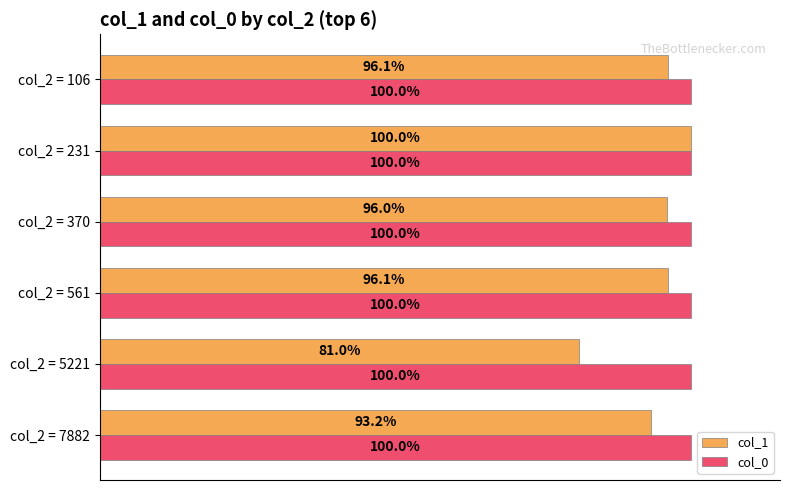

Is the value of col_0 at col_2 = 5221 greater than the value of col_1 at col_2 = 7882?

Yes